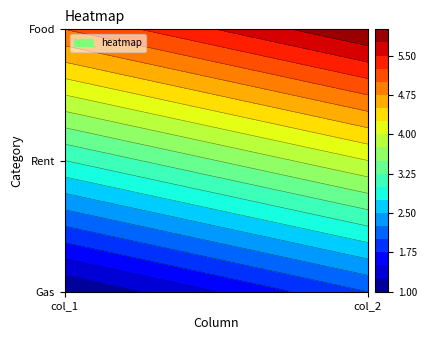

At how many categories does at least one series exceed 5?

1